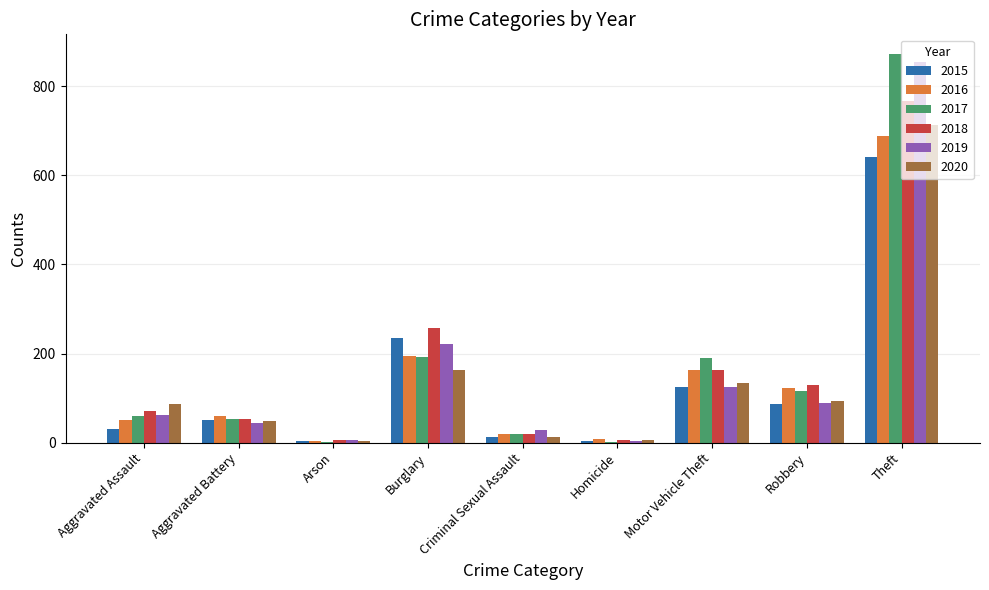

Is it true that 2016 equals 194 at Burglary?

True